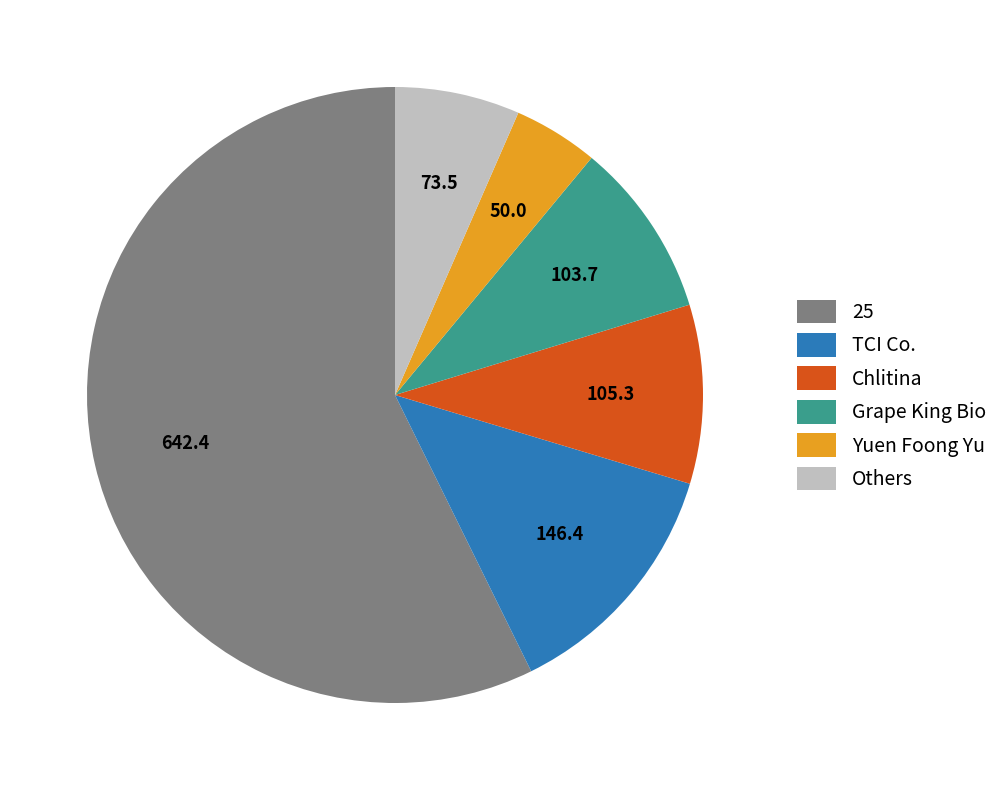

What is the ratio of the value at Yuen Foong Yu to the value at 25?

0.1